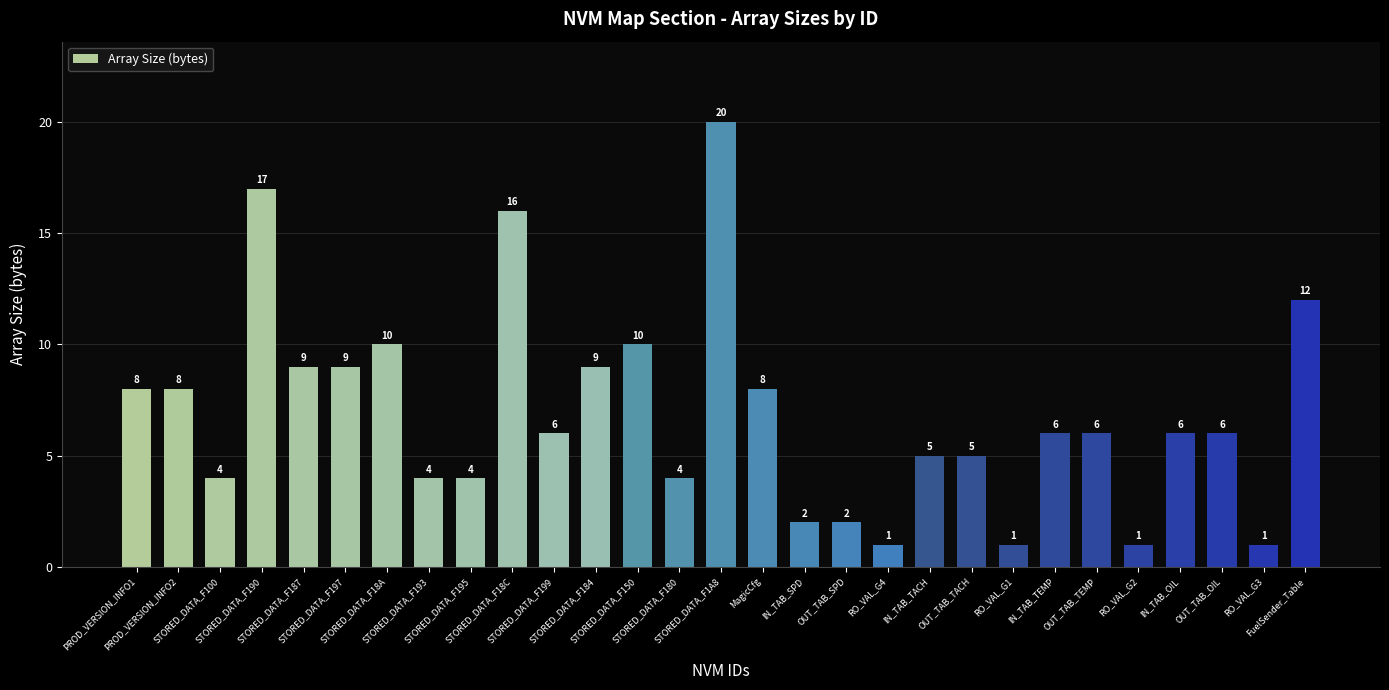

True or false: the data shows 9 at STORED_DATA_F184.

True